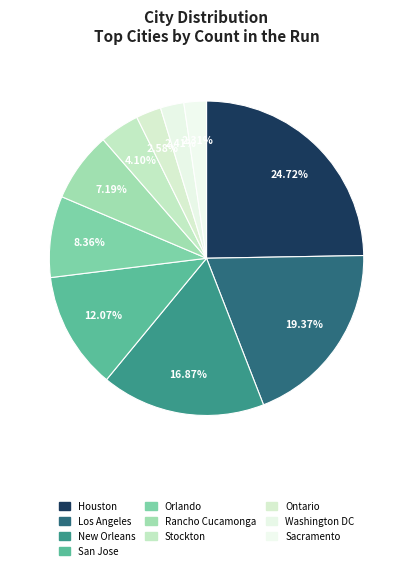

To the nearest percent, what is the difference between the Houston and San Jose slice percentages?

13%